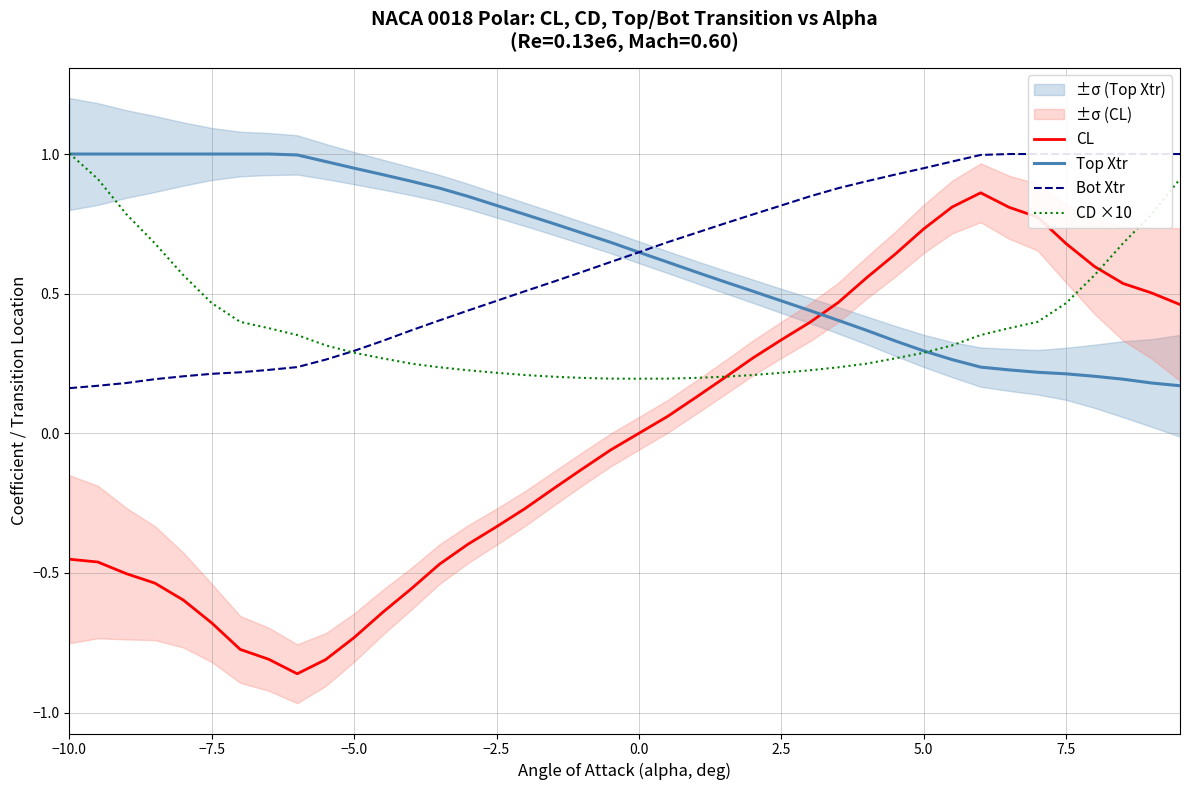

The value of Top Xtr at −2.5 is 0.4. True or false?

False